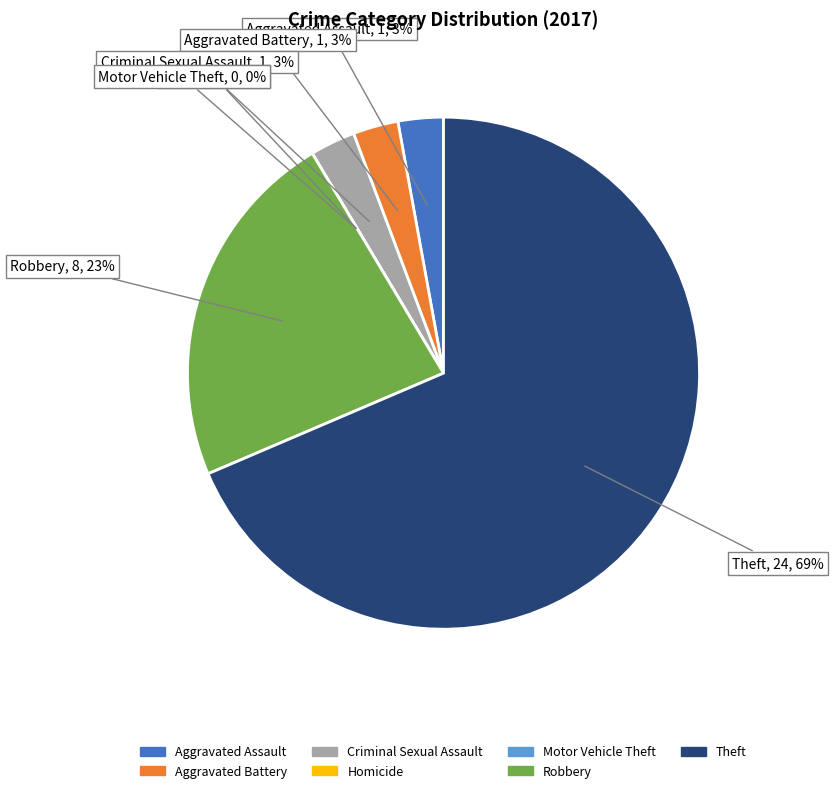

Is there any slice that represents more than half of the pie?

Yes